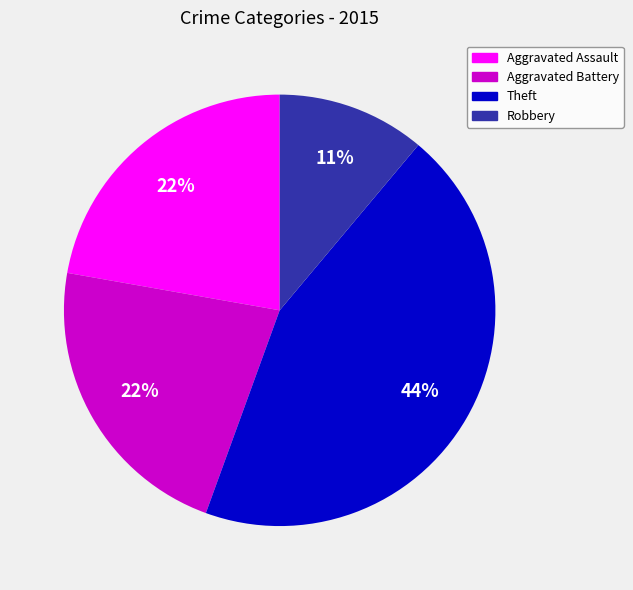

Does Robbery account for over 50% of the chart?

No